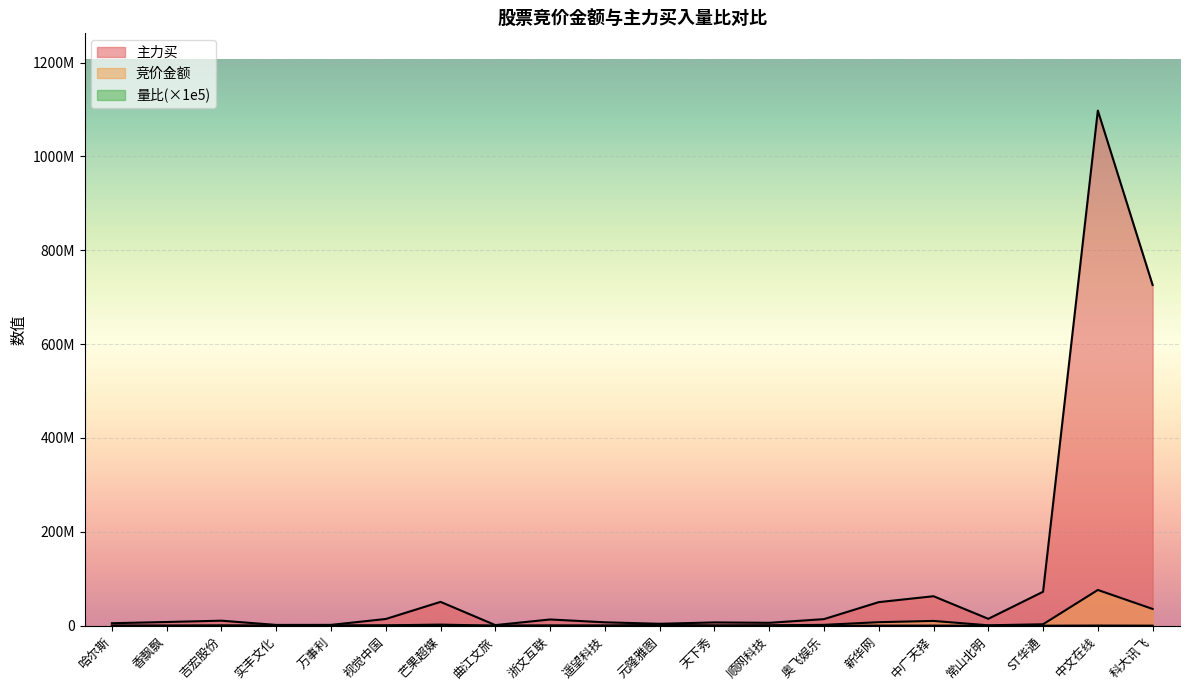

Reading left to right, transcribe all the data shown in this chart.

竞价金额: 185978.0	64124.0	580500.0	25992.0	581875.0	863625.0	2393967.0	37401.0	460506.0	254540.0	1760559.0	446312.0	906633.0	1873248.0	7567002.0	10233897.0	878465.0	3109156.0	76210389.0	35769462.0
主力买: 5327959.0	7962389.0	10751236.0	1717137.0	1810466.0	14380916.0	50833351.0	1320846.0	13325304.0	7294937.0	4133150.0	7045070.0	6209475.0	14056446.0	50271942.0	62874351.0	14723195.0	72382711.0	1097591566.0	726051121.0
量比: 81908.9	113067.0	120245.0	99699.9	189711.0	102859.0	80083.1	93172.4	126018.0	133842.0	196371.0	131306.0	103473.0	101294.0	264082.0	301363.0	63266.1	98275.9	384986.0	156965.0